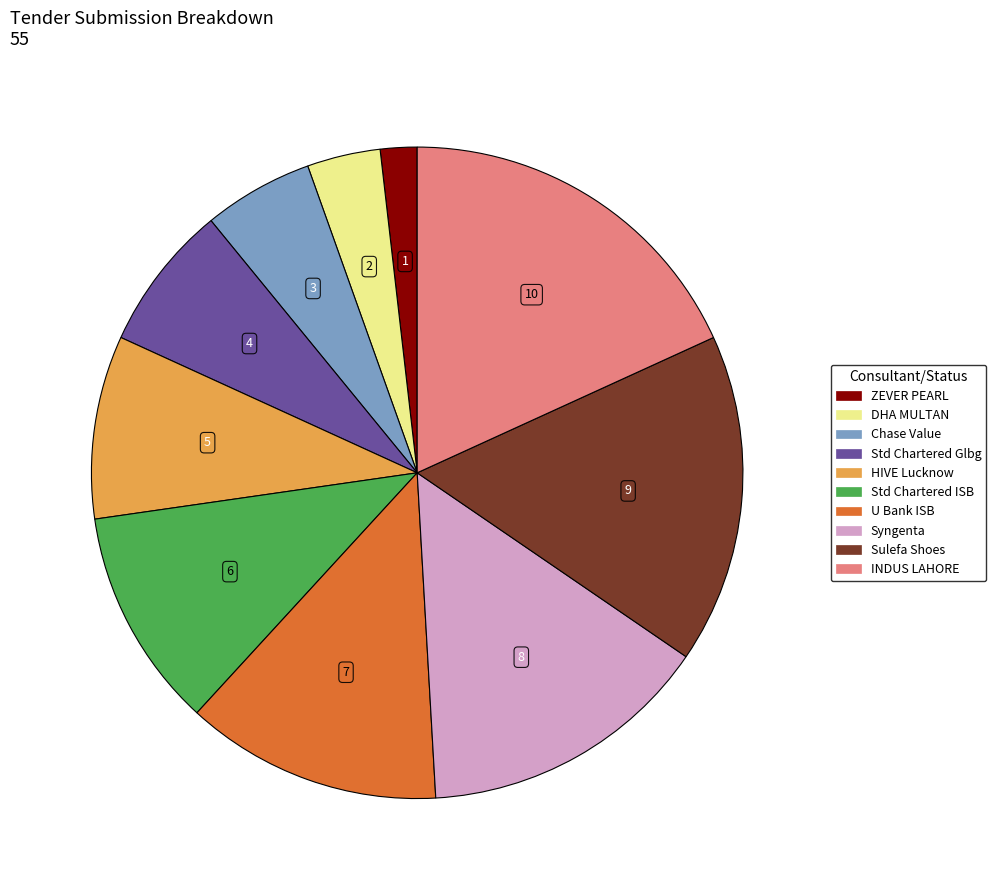

Count the number of slices in the pie.

10